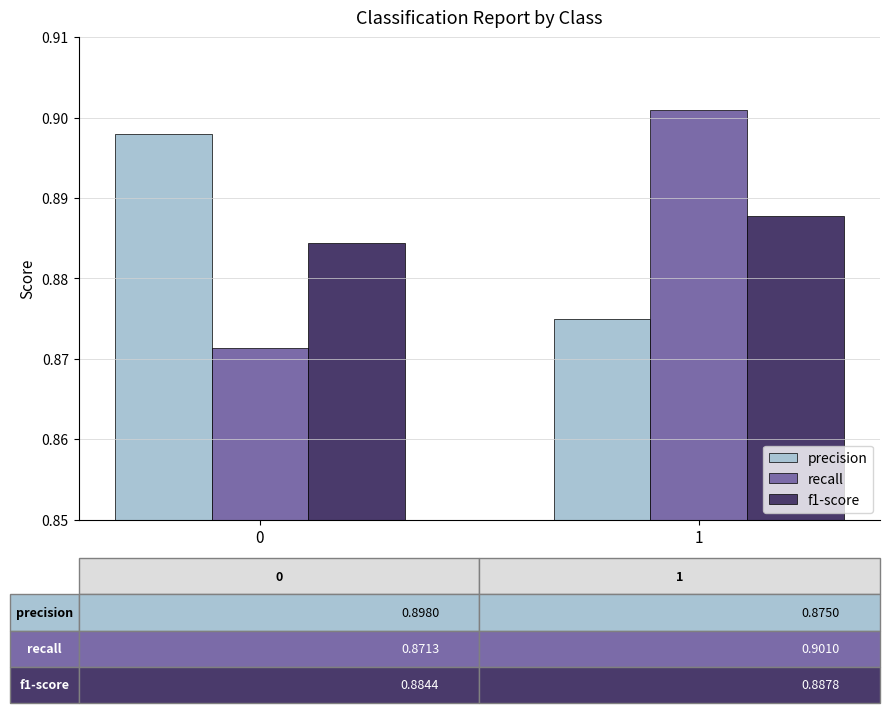

What is the total value across all series at 1?

2.7